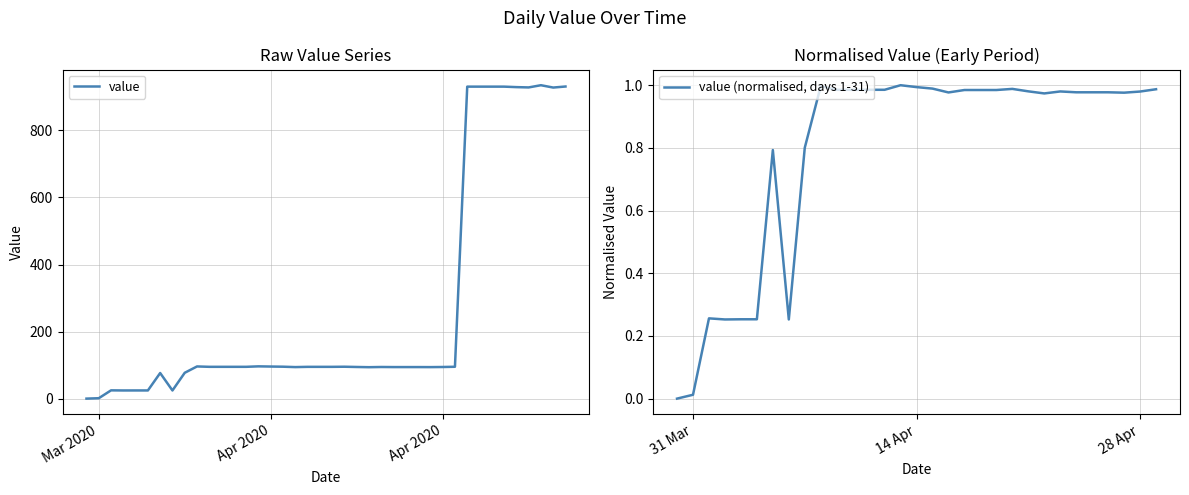

Where does the data first go above 94?

08-04-2020